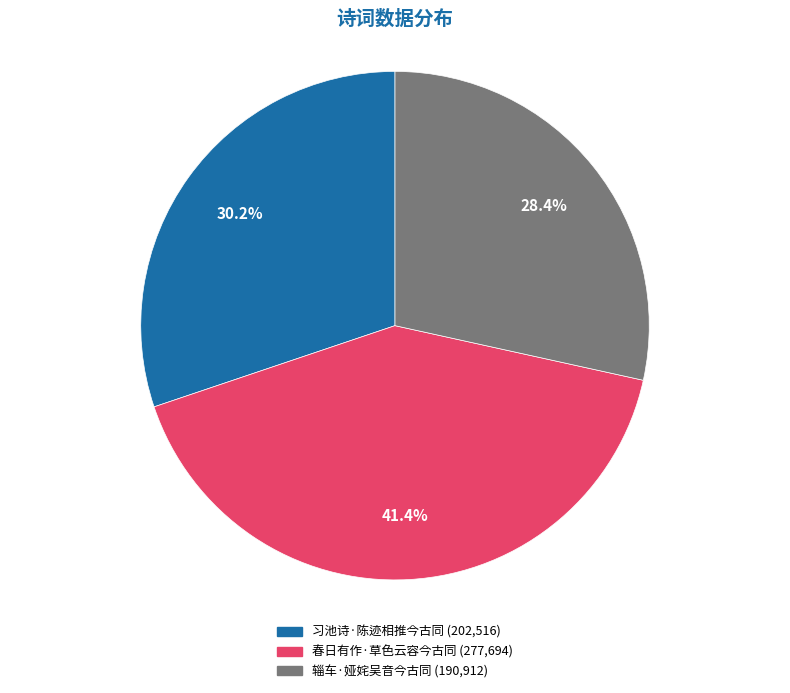

Rank the categories by value from highest to lowest.

春日有作·草色云容今古同, 习池诗·陈迹相推今古同, 辎车·娅姹吴音今古同